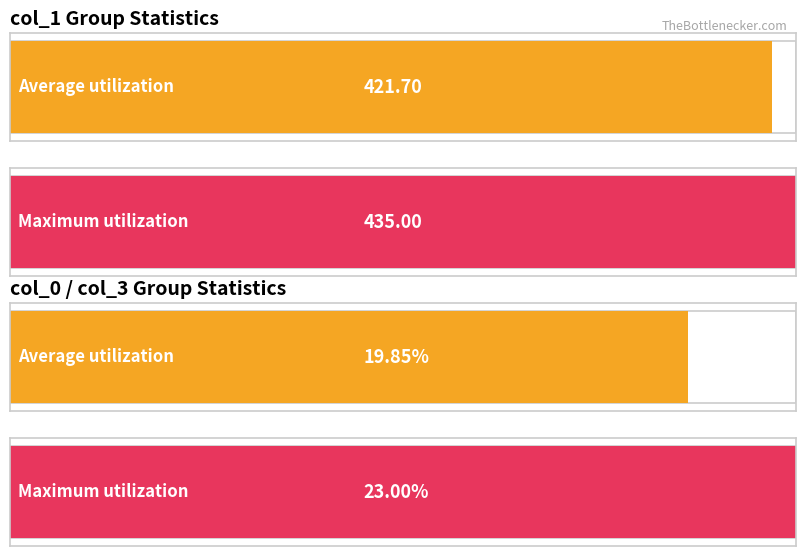

What is the sum of all col_0 values?

395